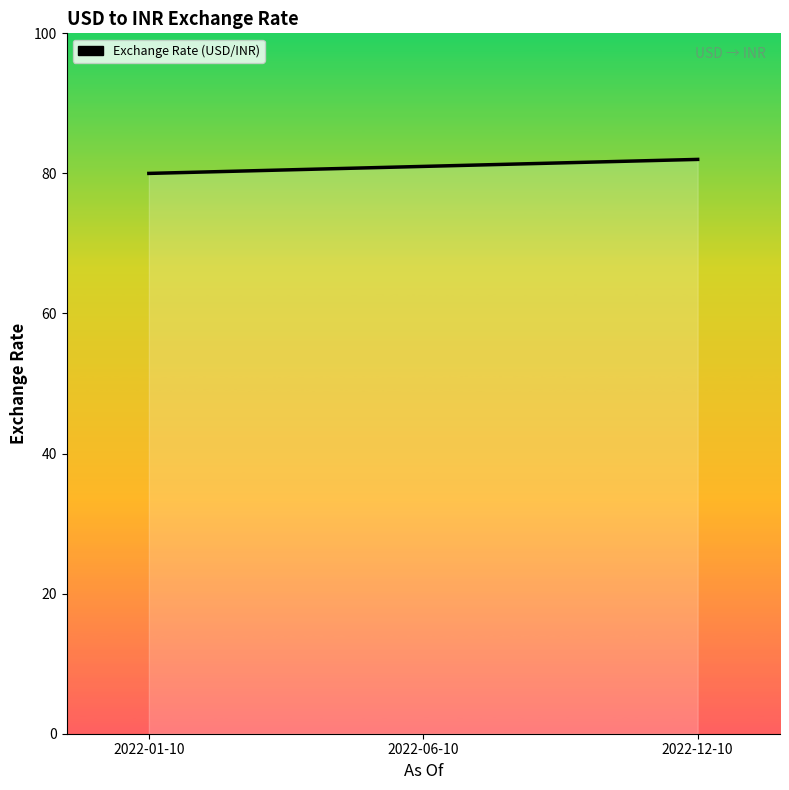

What value does the data have at 2022-06-10?

81